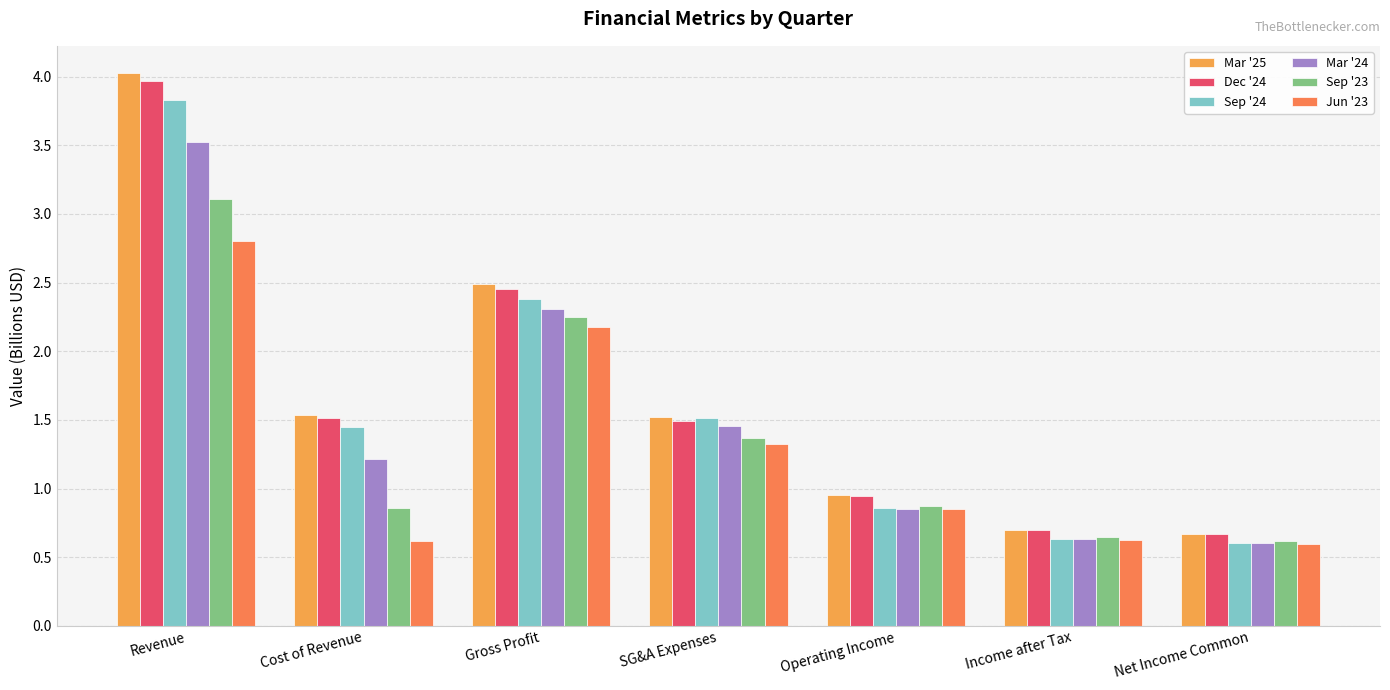

Are the bars horizontal?

No